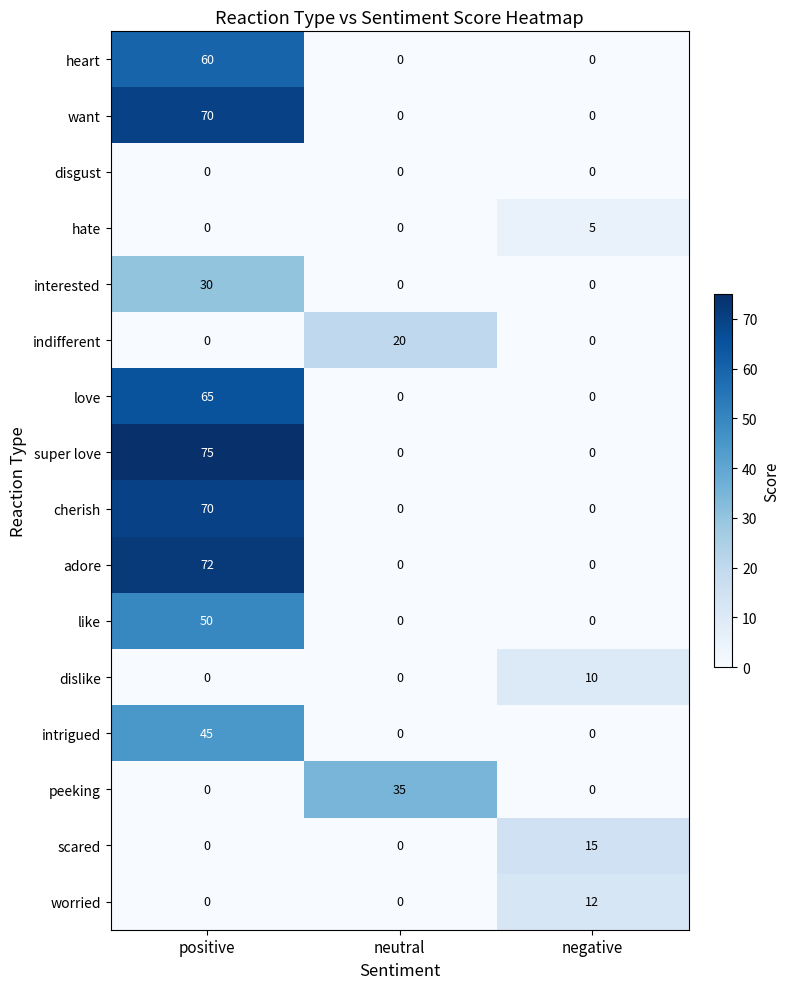

Between positive and negative, which series saw the biggest shift?

super love